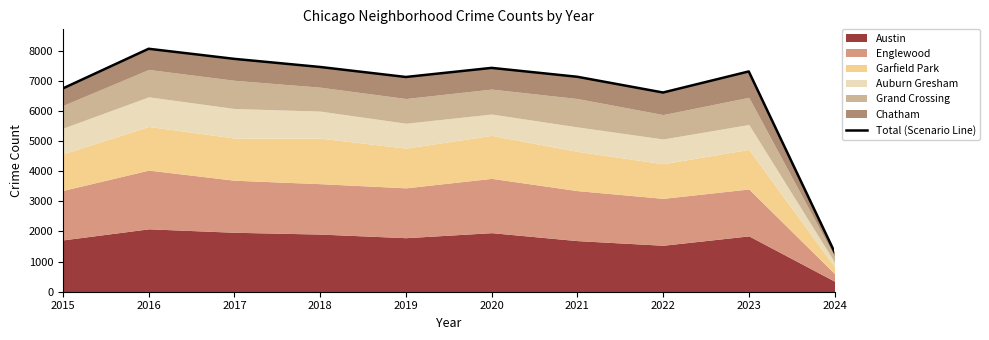

What is the value of the 9th point from the left?

7307